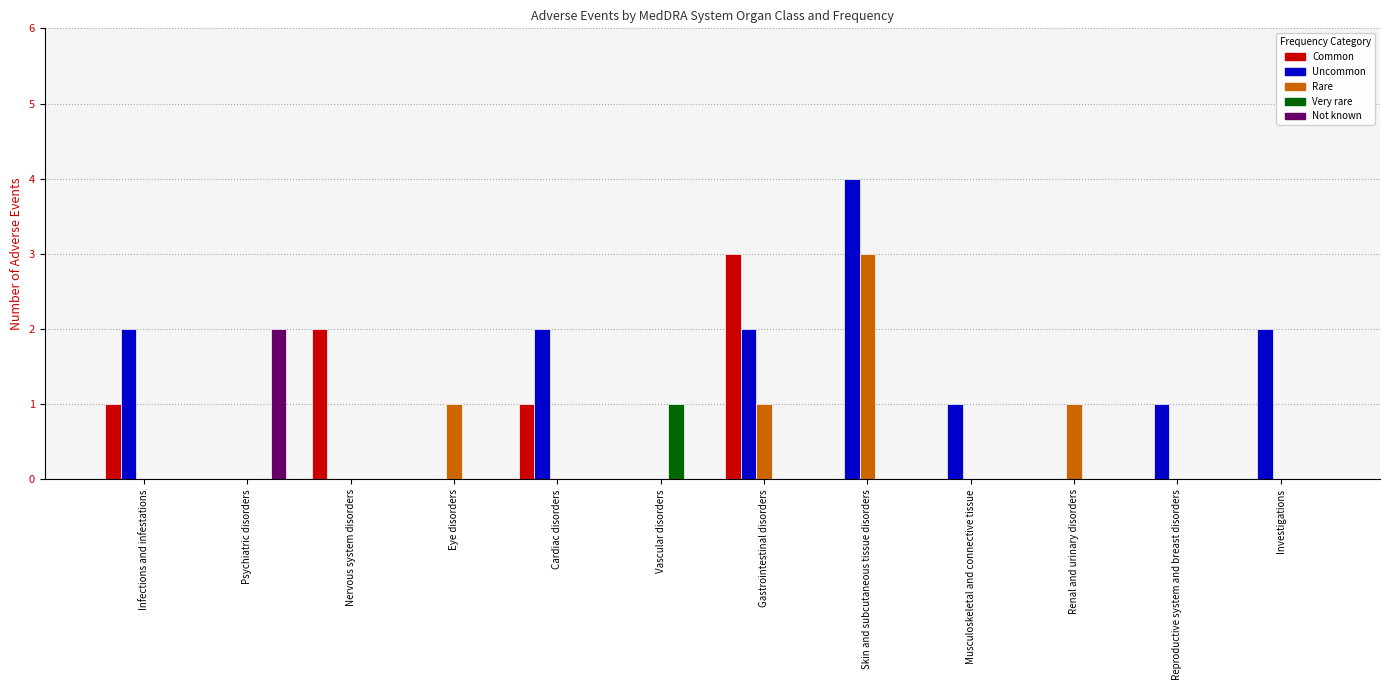

Which category has the highest value in the Common series?

Gastrointestinal disorders